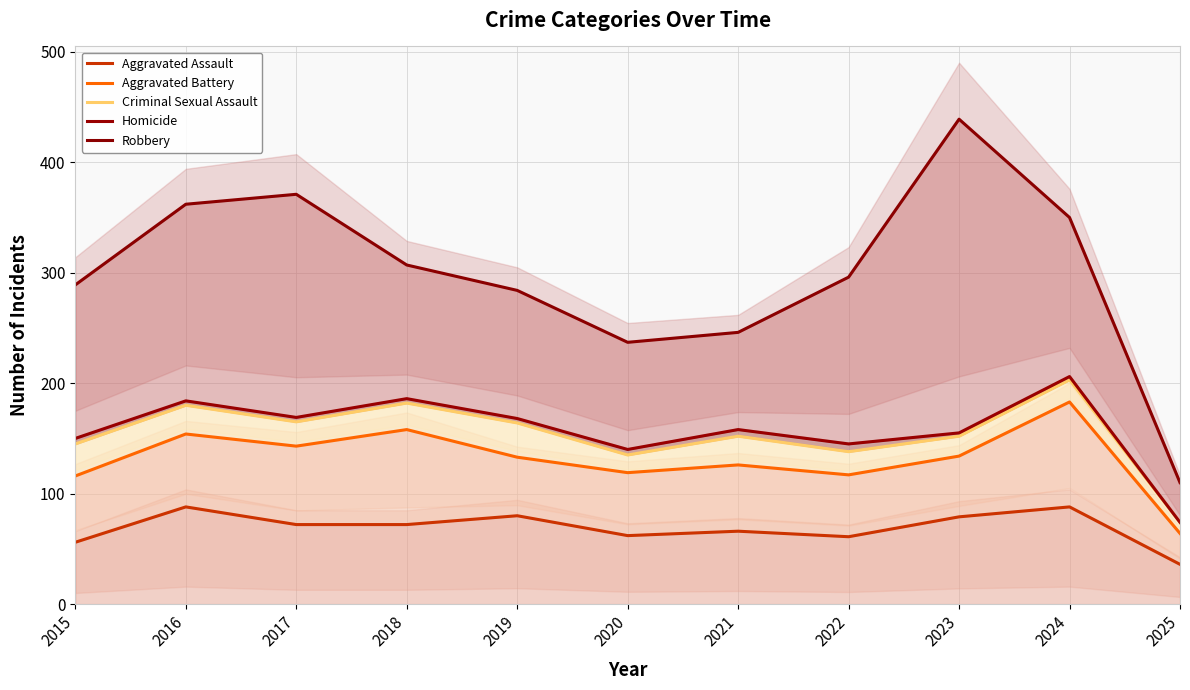

What is the spread (max minus min) of values at 2024?

262